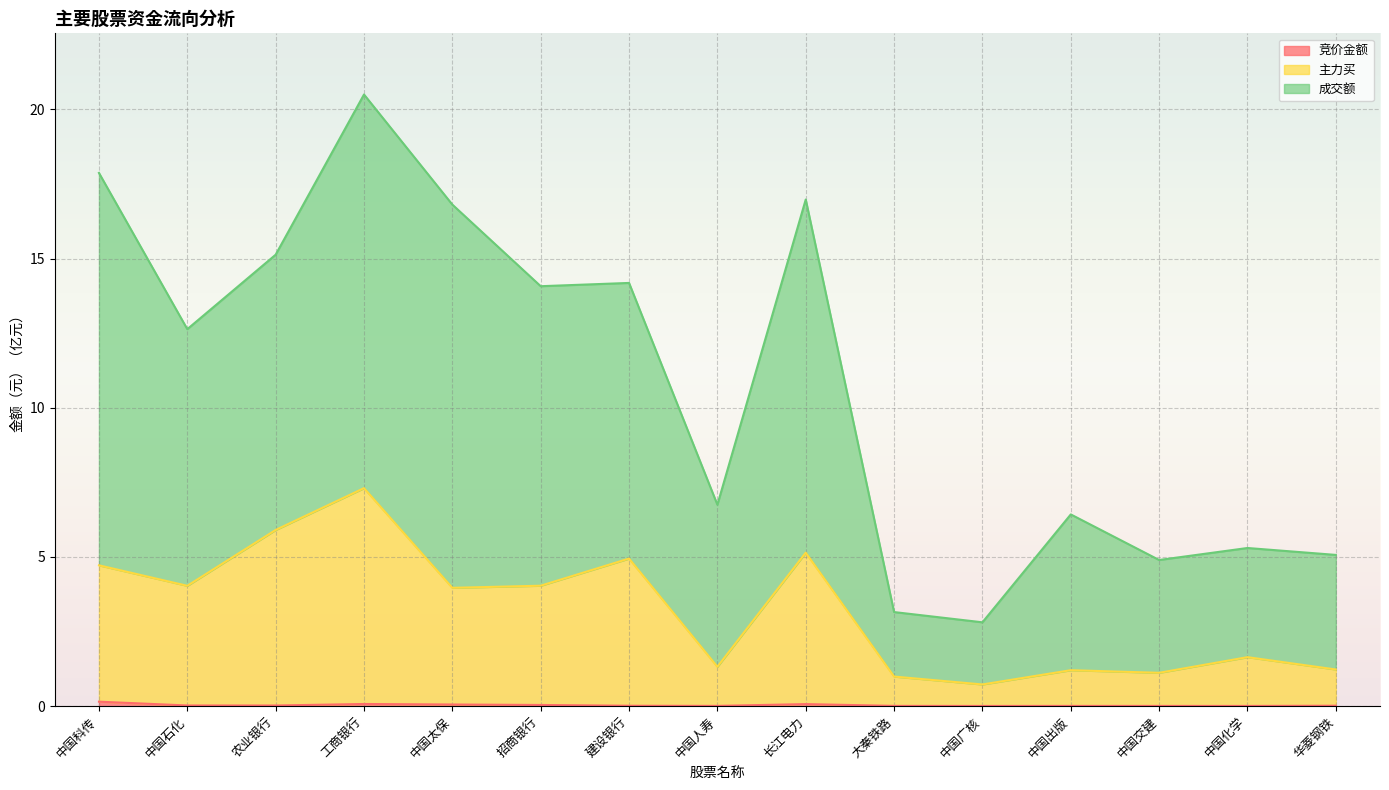

How many lines are shown in the chart?

3